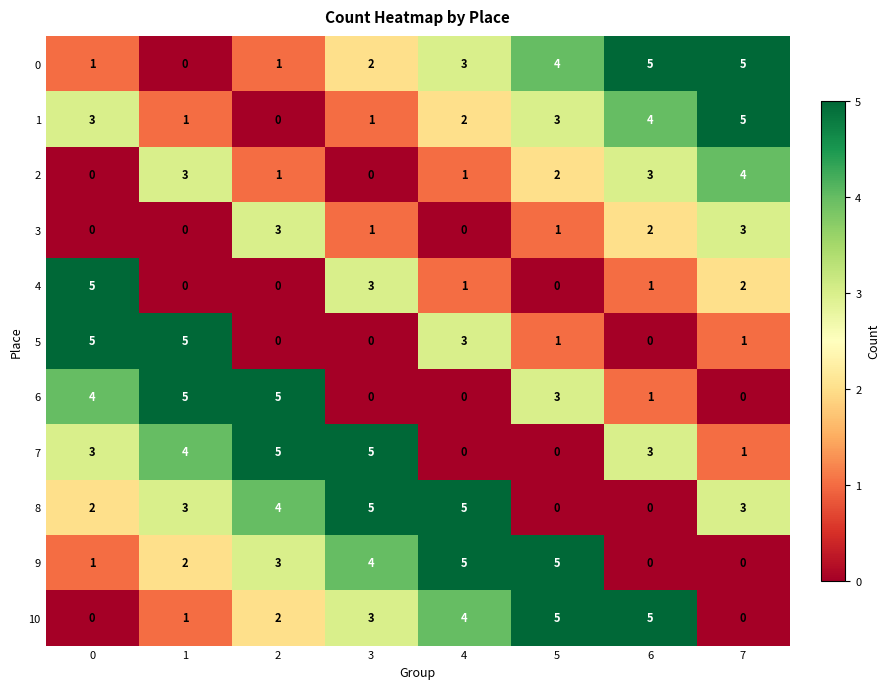

What is the difference between the maximum and minimum values in the 1 series?

5